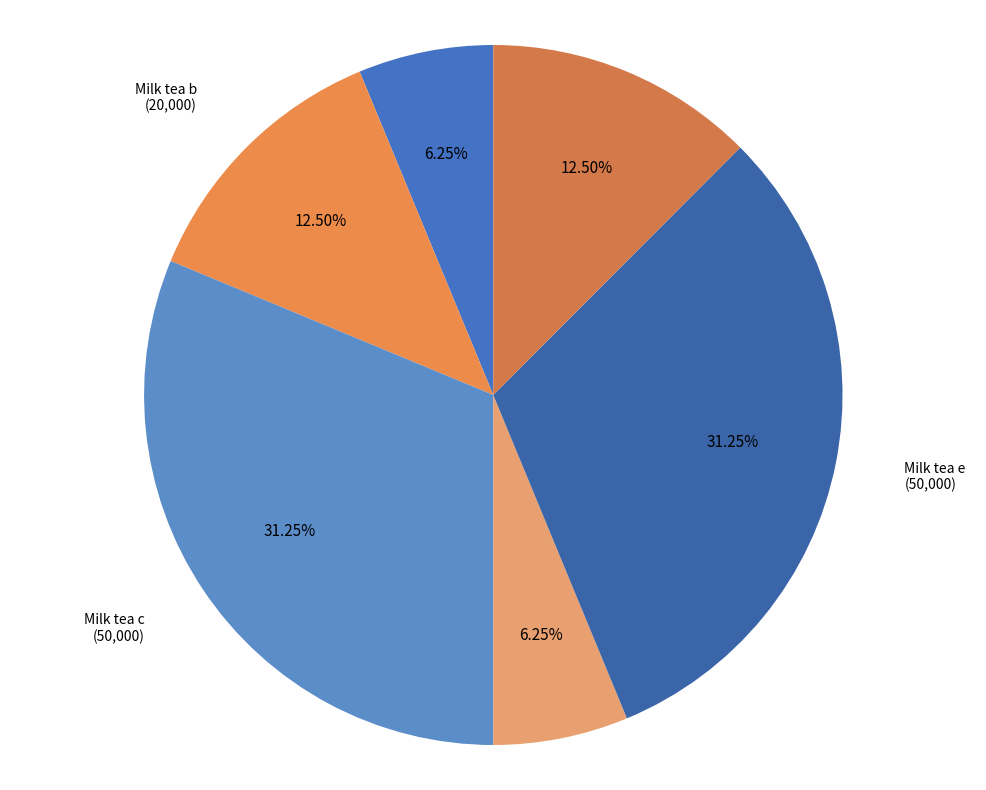

Is the sum of Milk tea e and Milk tea f greater than half?

No